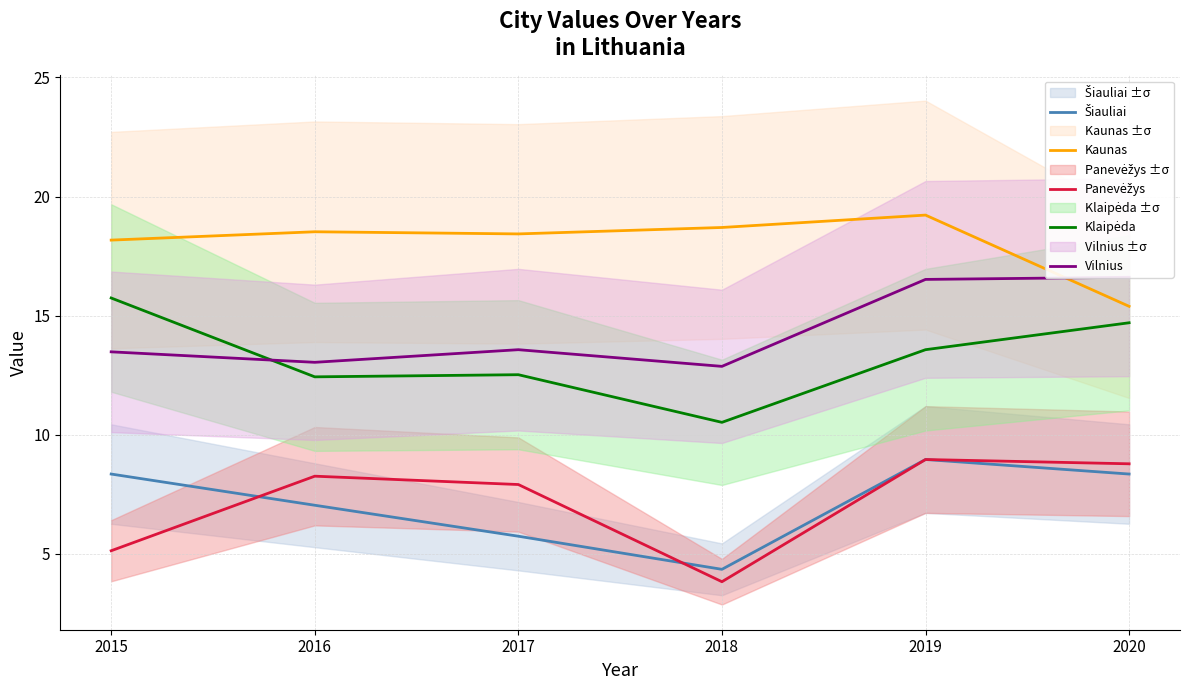

What is the lowest value of the Kaunas series?

15.4